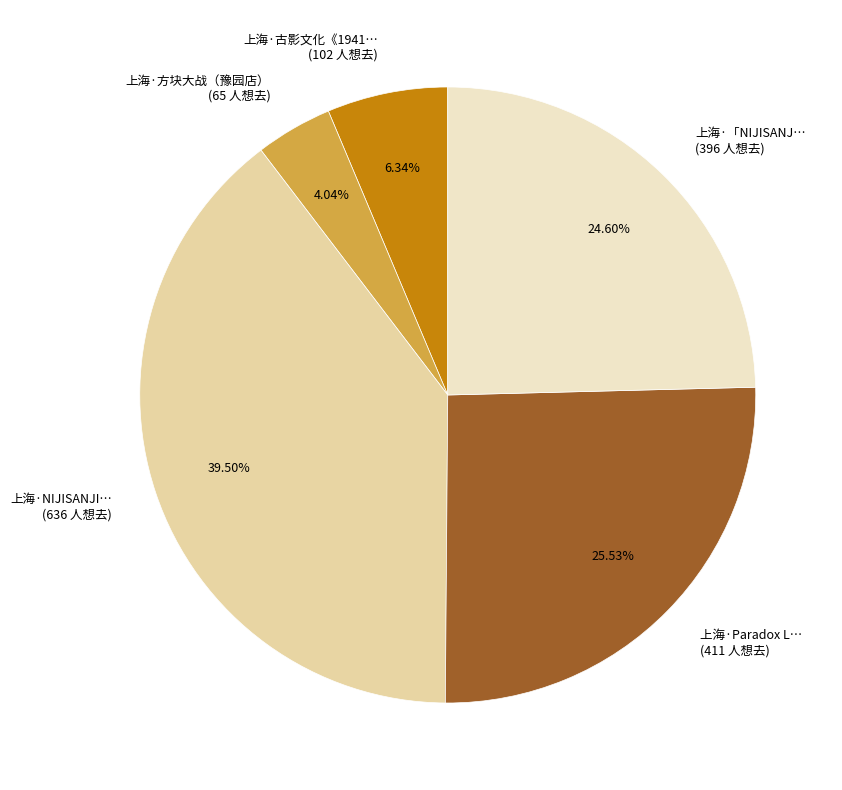

Rank the categories by value from lowest to highest.

上海·方块大战（豫园店） (65 人想去), 上海·古影文化《1941… (102 人想去), 上海·「NIJISANJ… (396 人想去), 上海·Paradox L… (411 人想去), 上海·NIJISANJI… (636 人想去)